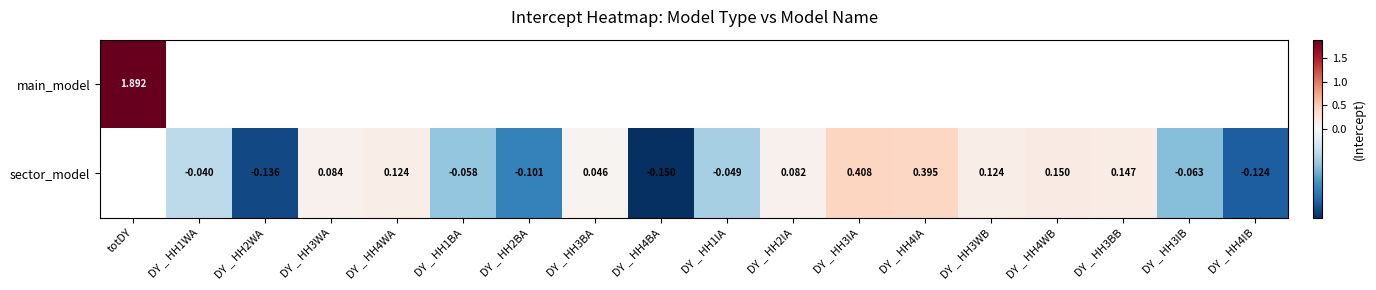

How many positive values does the main_model series have?

1